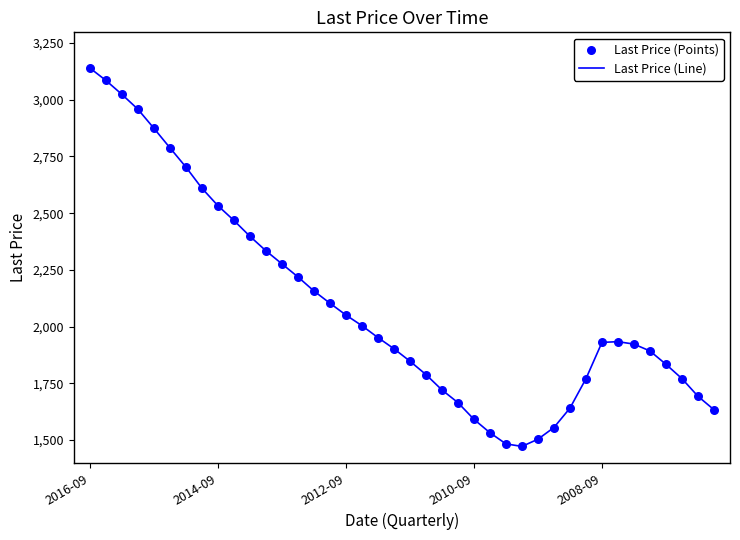

What is the maximum value shown in the chart?

3139.9